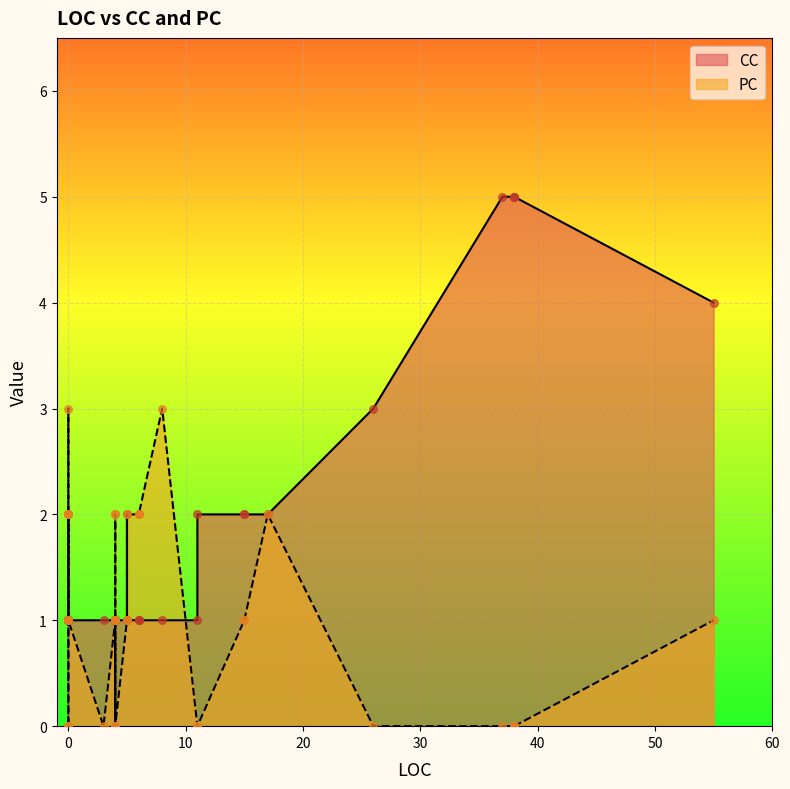

Is the value of PC at 0 greater than the value of CC at 55?

No